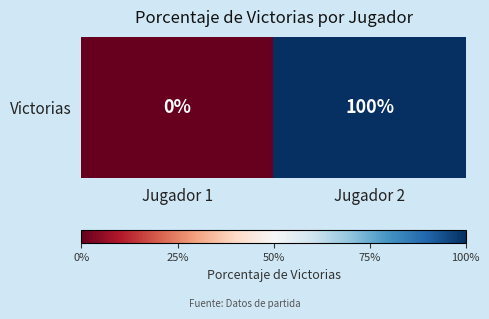

What is the difference between the maximum and minimum values?

100